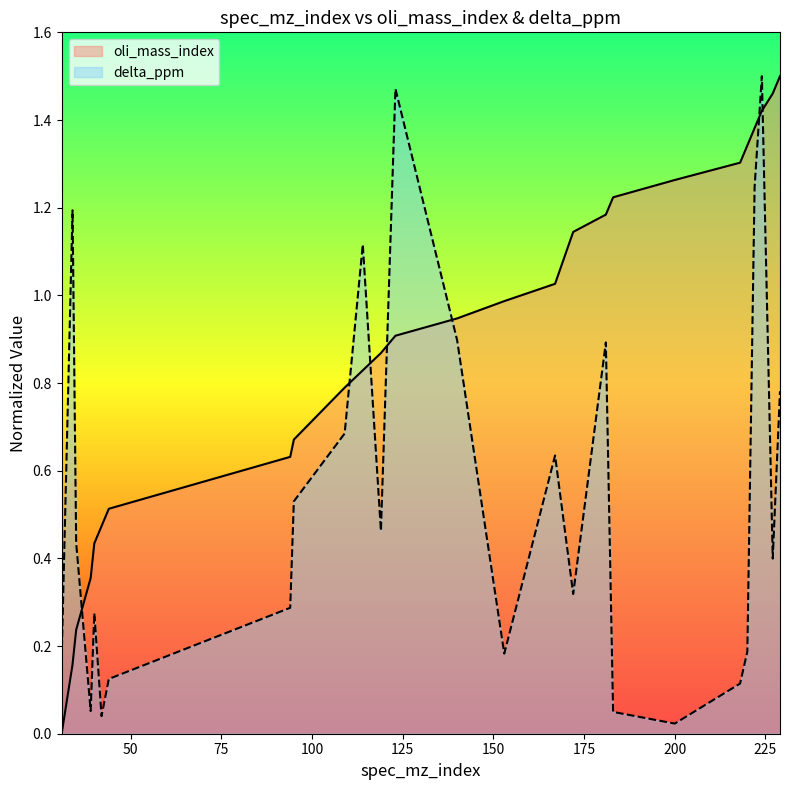

Is it true that delta_ppm equals 0.5 at 119?

True